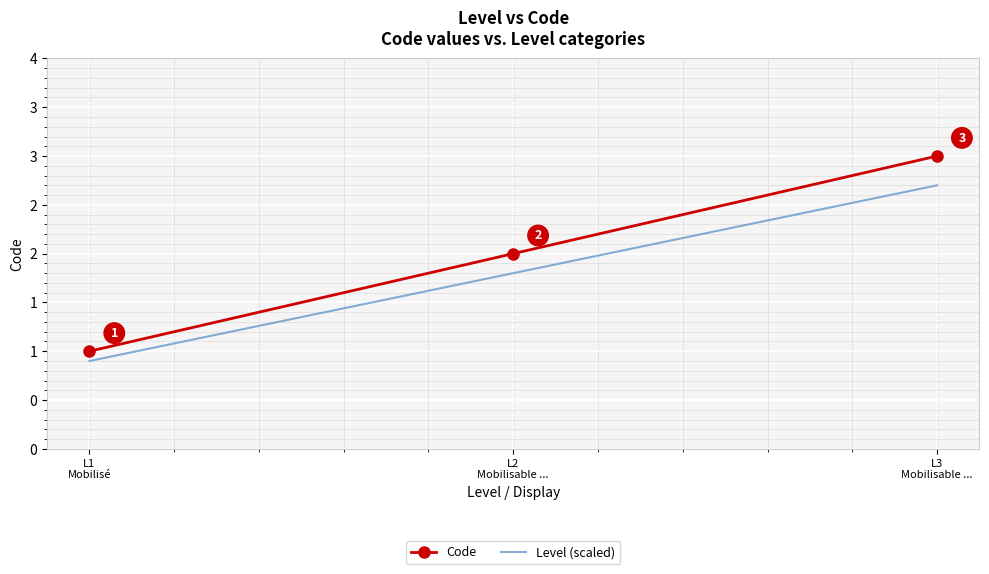

What is the value of the Code point at the 2nd from the left?

2.0